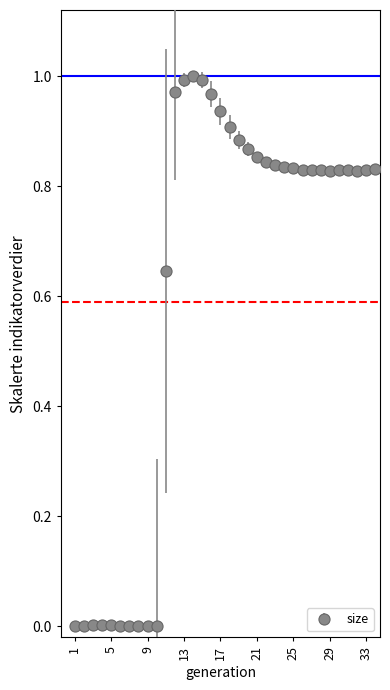

What is the sum of all values?

20.8